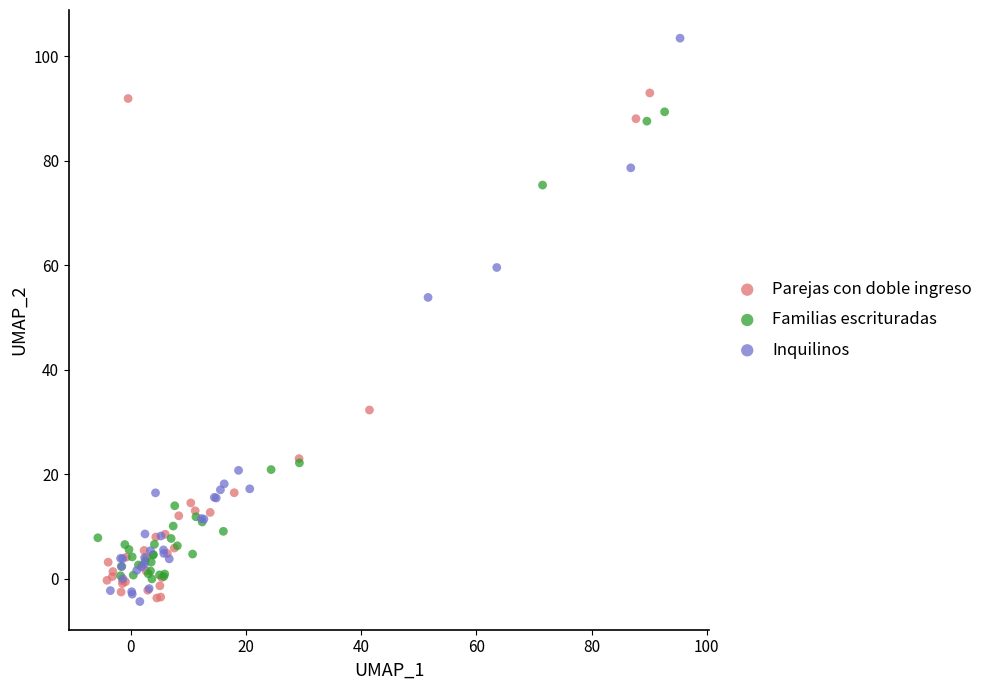

Which series contains the highest Y value?

Inquilinos